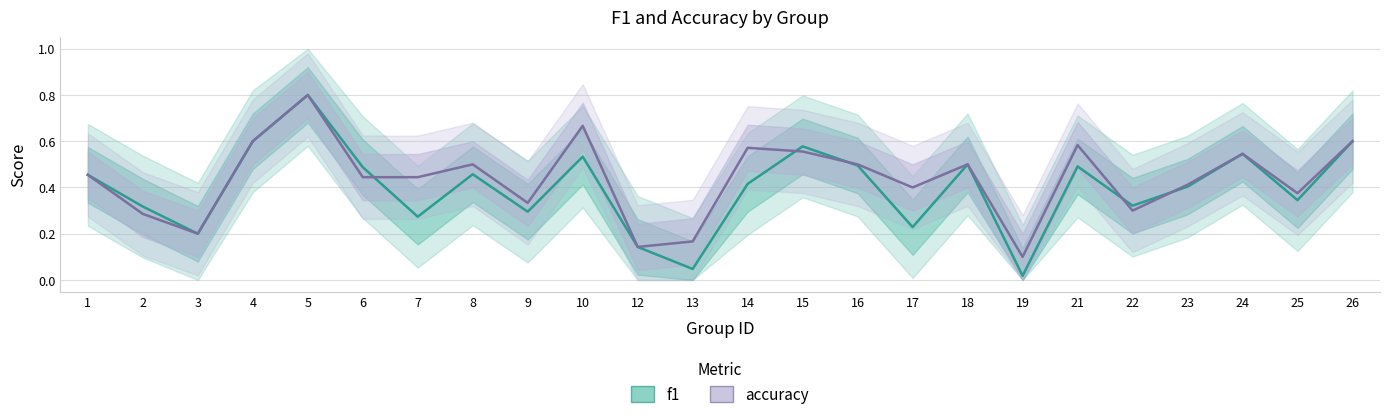

Which has a higher value, 8 or 10?

10